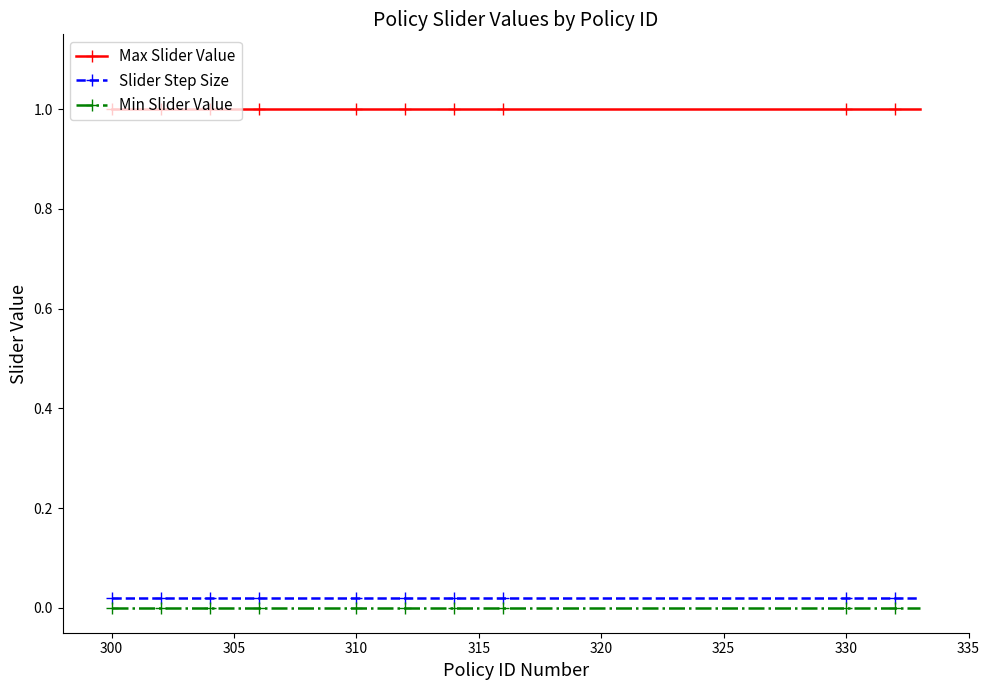

What are all the series names shown in the legend?

Max Slider Value, Slider Step Size, Min Slider Value